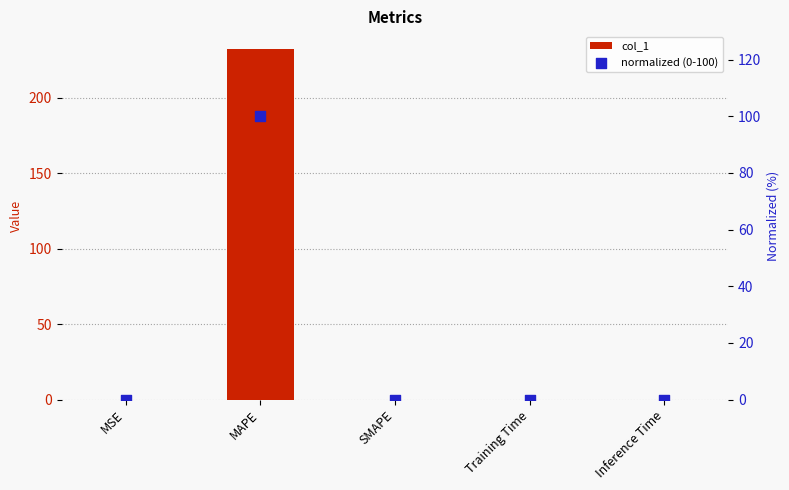

What is the total value across all series at MAPE?

332.2